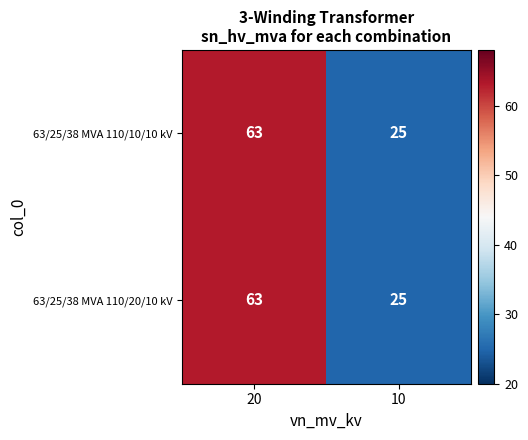

Read the 63/25/38 MVA 110/20/10 kV value at 20.

63